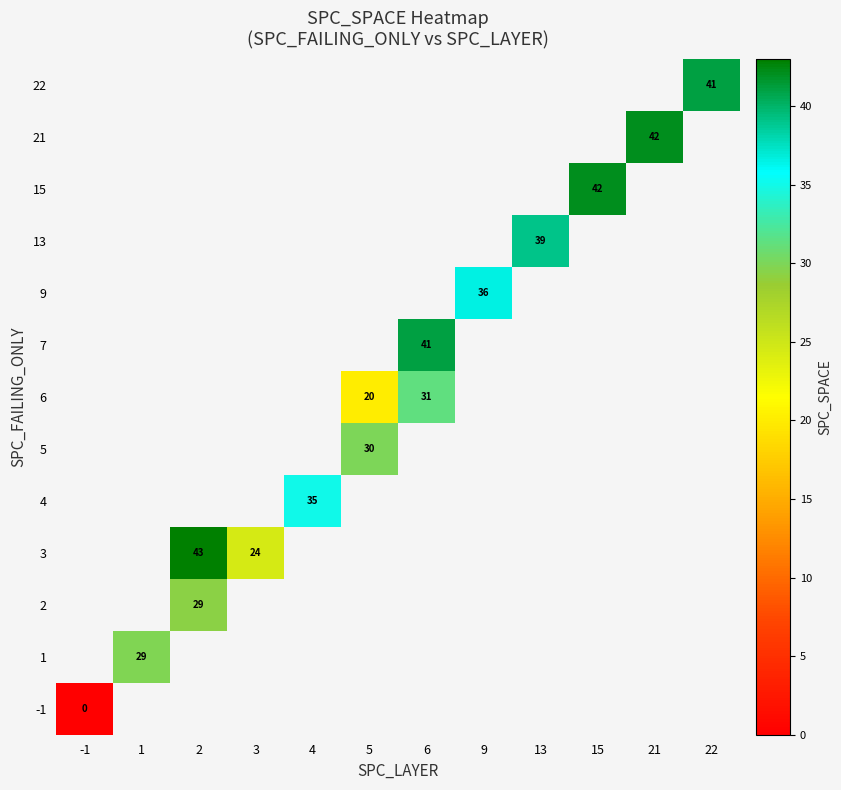

The 7 series shows 41 at 6. True or false?

True